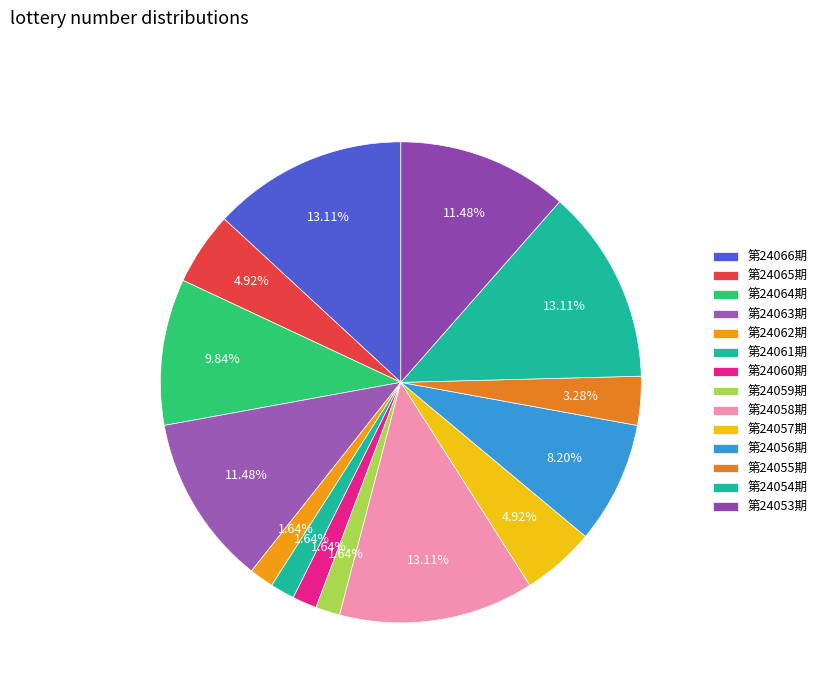

Which slice is the smallest?

第24062期